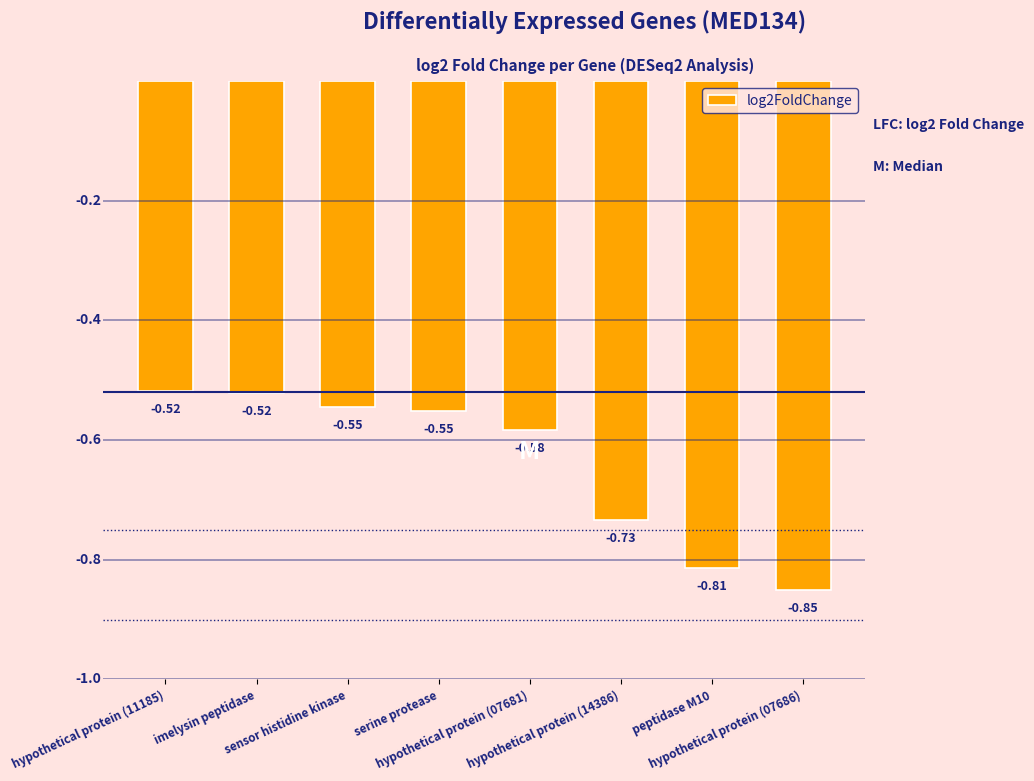

Between hypothetical protein (07686) and serine protease, which is larger?

serine protease